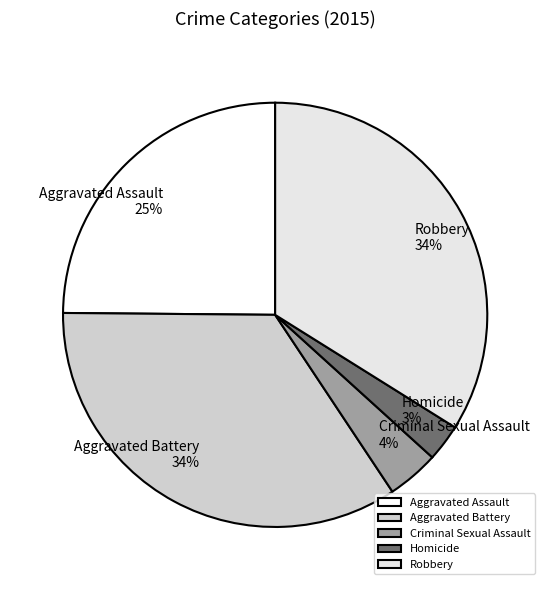

To the nearest percent, what percentage of the pie is Aggravated Assault?

25%